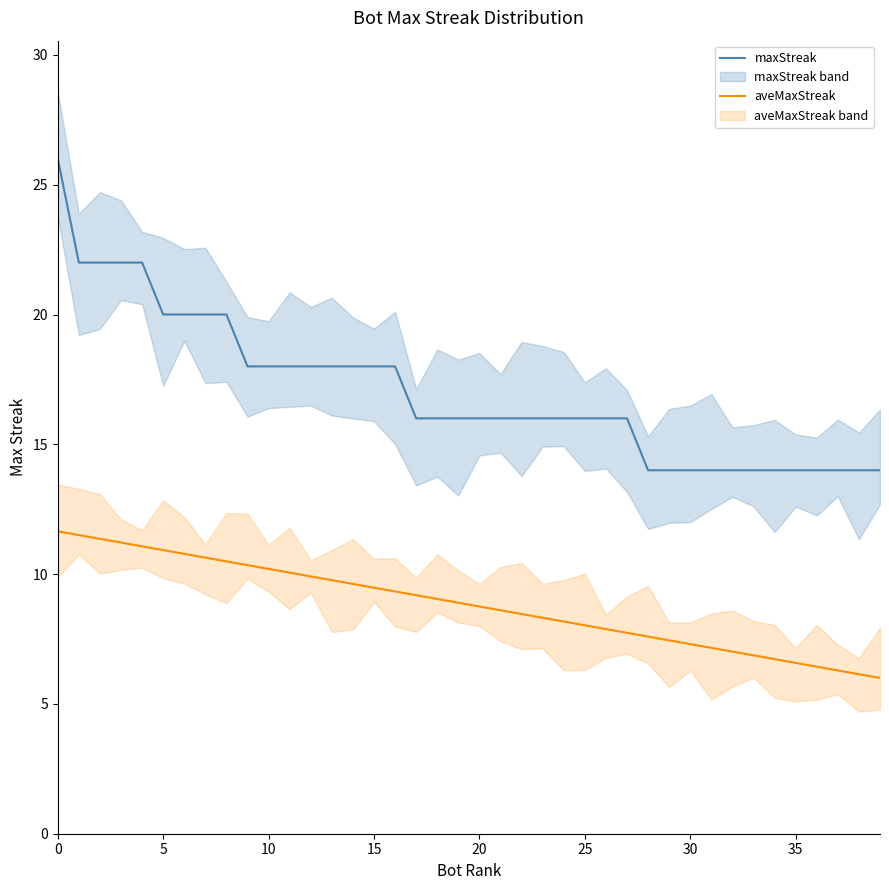

Rank the series by their average value, from lowest to highest.

aveMaxStreak, maxStreak